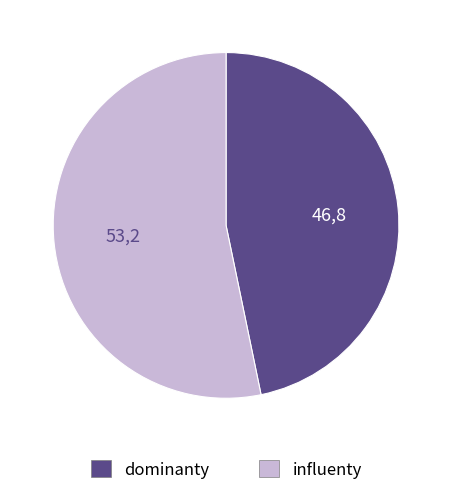

Is there a majority slice in this chart?

Yes